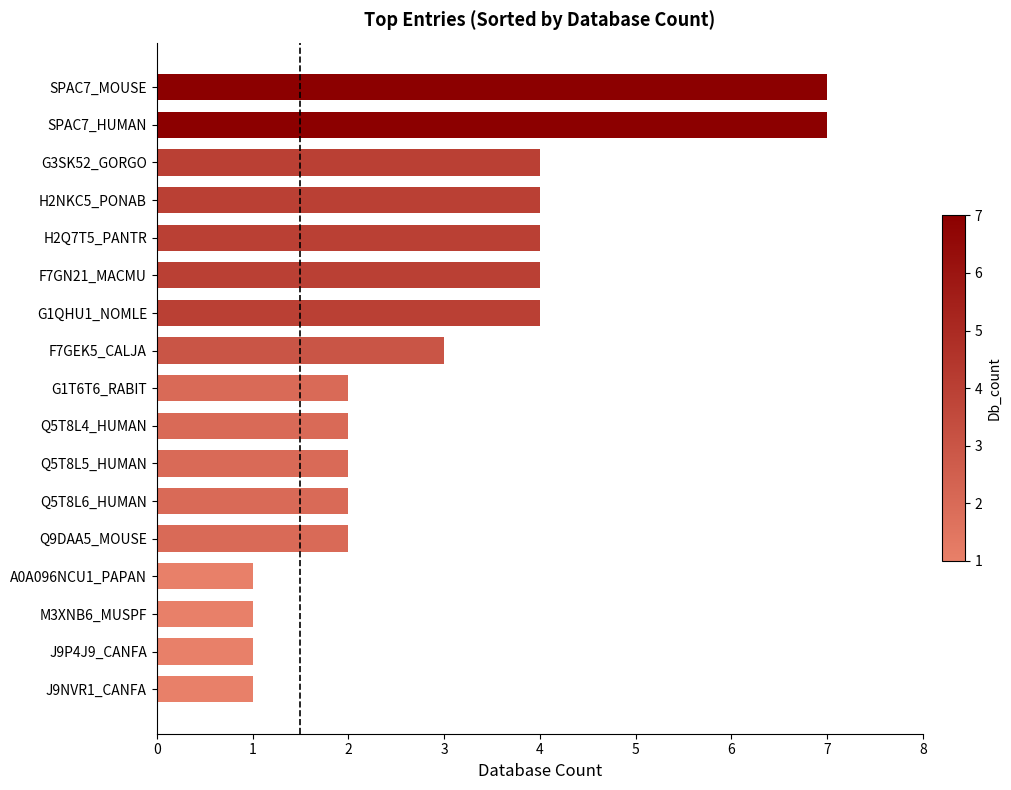

How many data points does each series have?

17